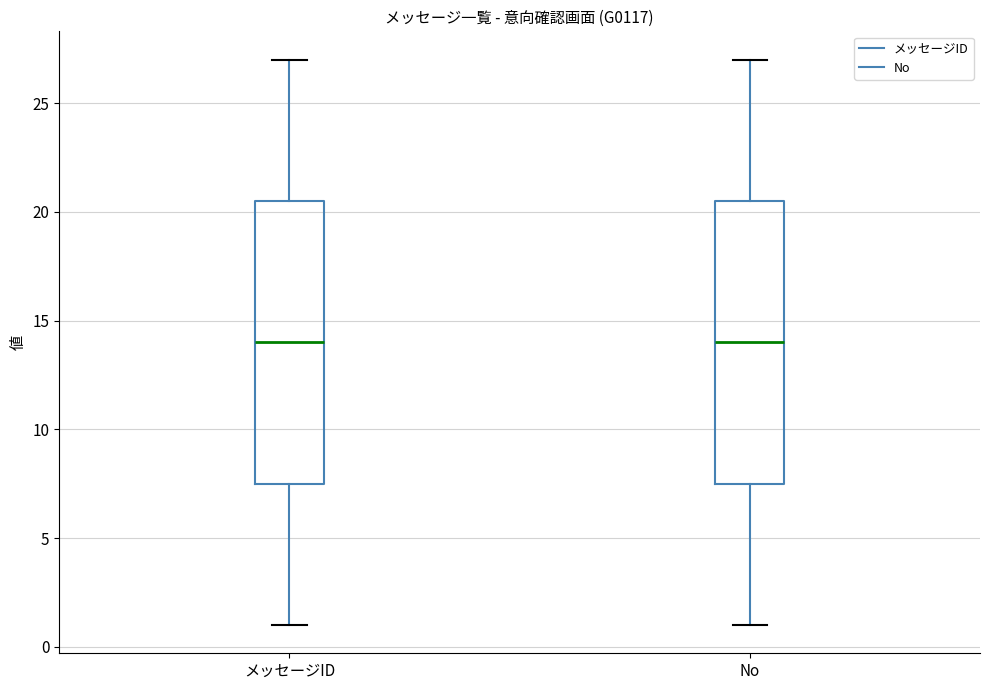

Reading left to right, transcribe this box plot: for each box, give where its median line is, the range the box spans, and where its two whiskers end, as read against the y-axis. The values are not printed on the chart, so give them approximately, as read against the axis.

メッセージID: median 14.0, box 7.5 to 20.5, whiskers 1.0 to 27.0
No: median 14.0, box 7.5 to 20.5, whiskers 1.0 to 27.0